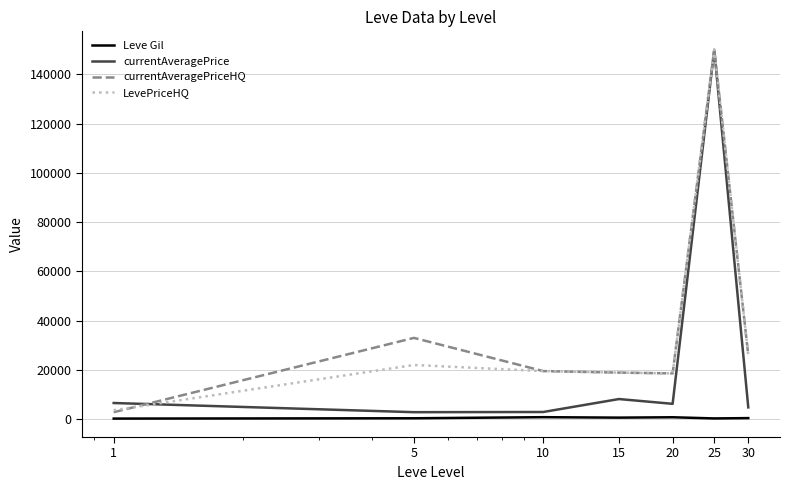

In currentAveragePriceHQ, how many points are higher than both neighbors (excluding endpoints)?

2